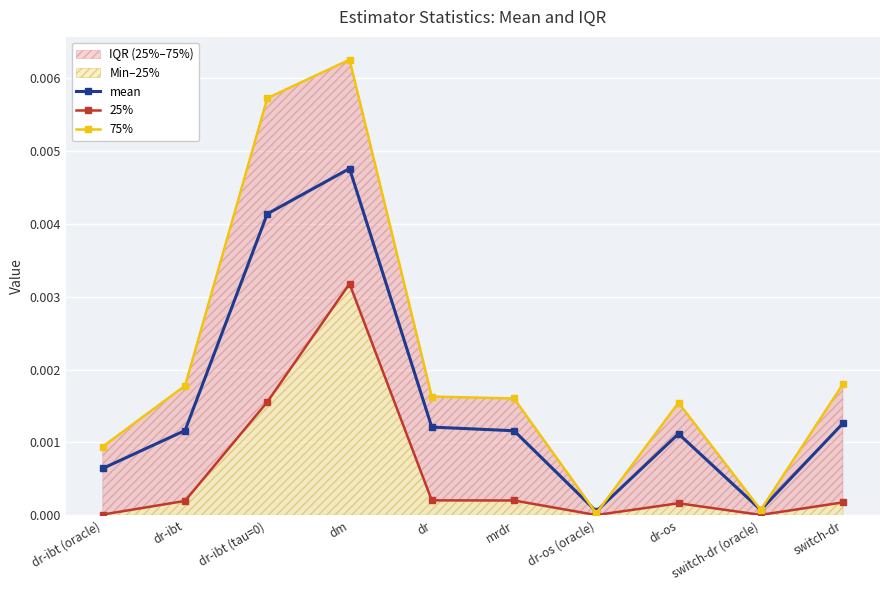

Is it true that 25% equals 0.0 at dr-os?

False